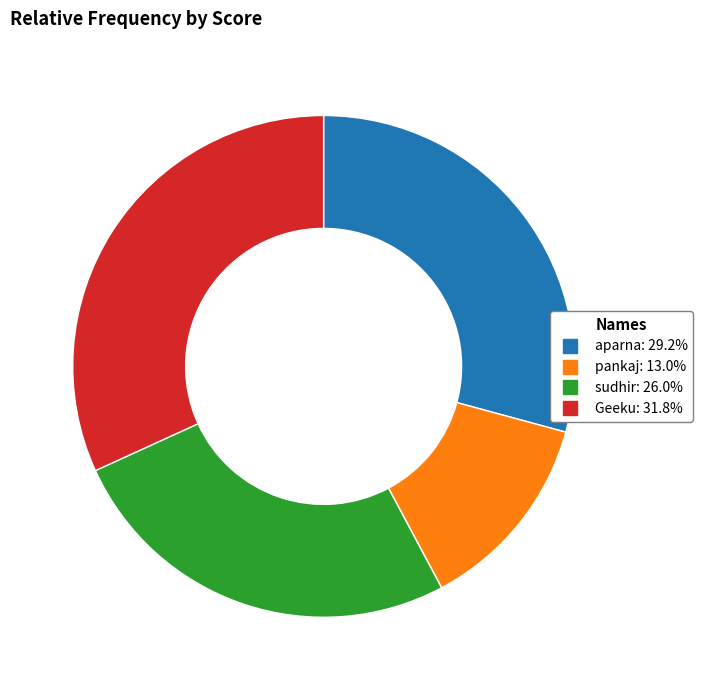

Which slice is the smallest?

pankaj